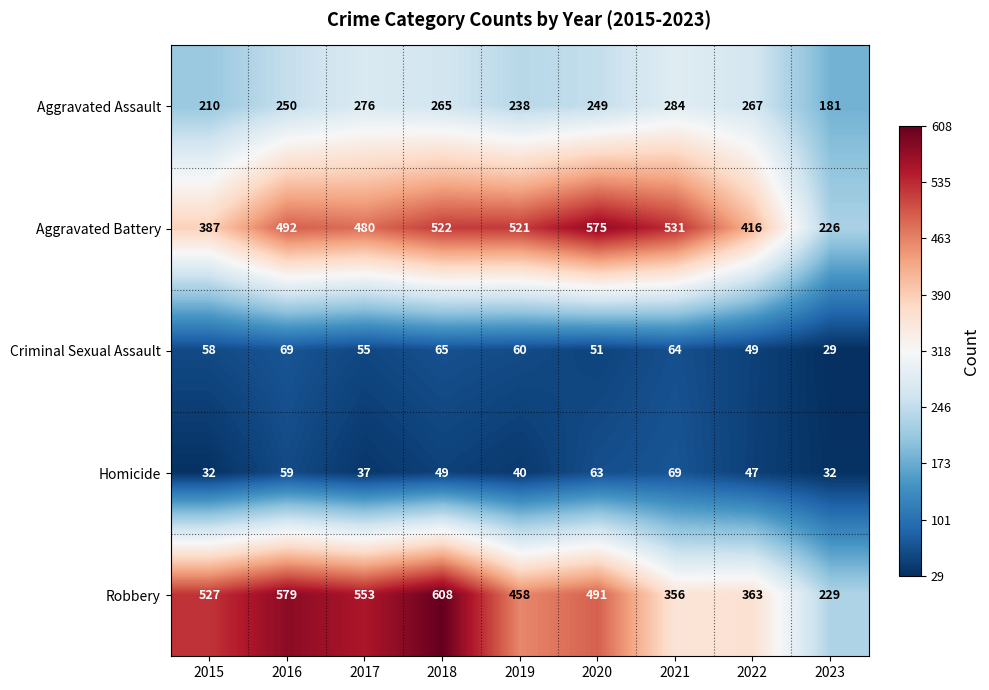

At which category is the sum across all series the highest?

2018